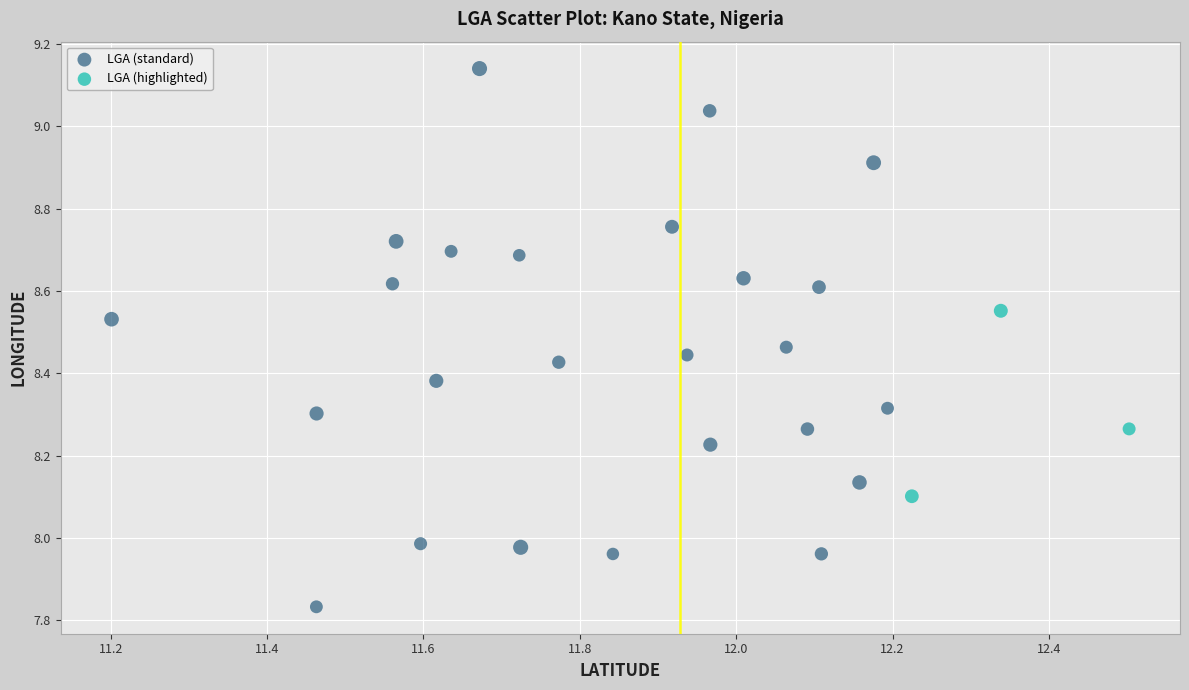

Which series has the largest Y range (max minus min)?

LGA (standard)